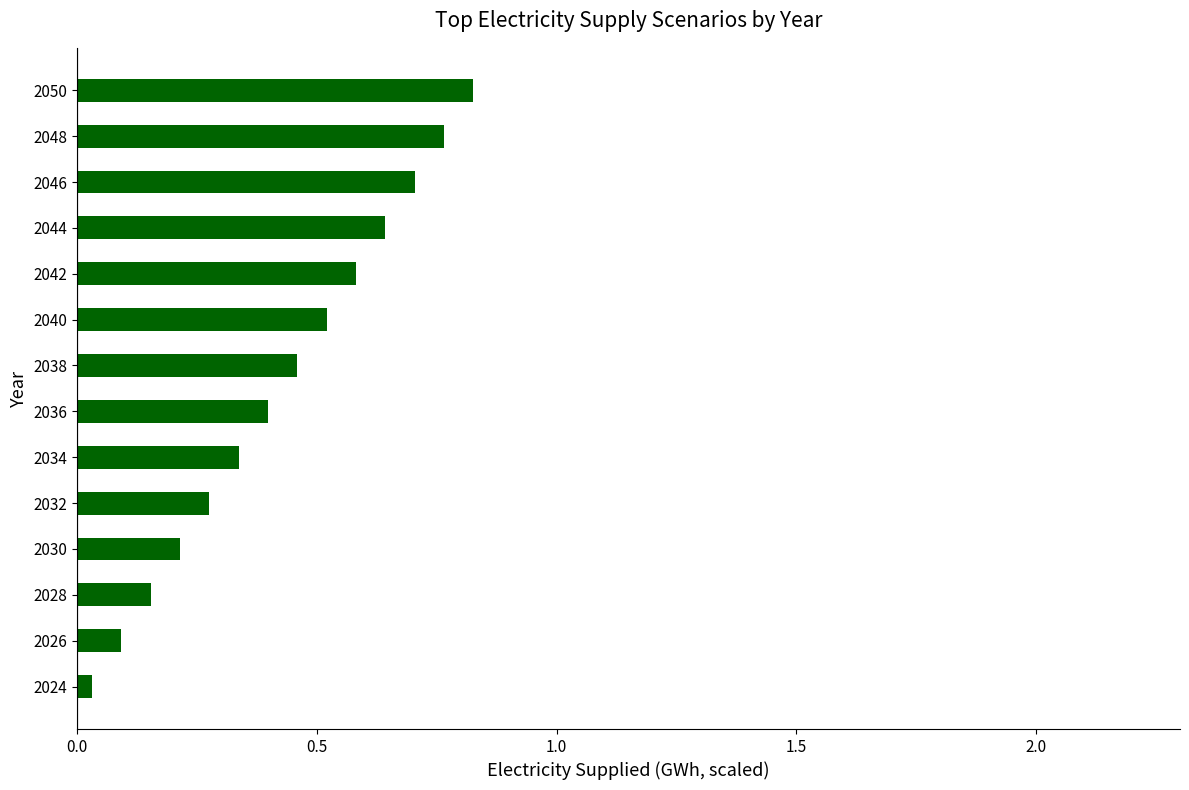

Which label corresponds to the smallest value in the chart?

2024